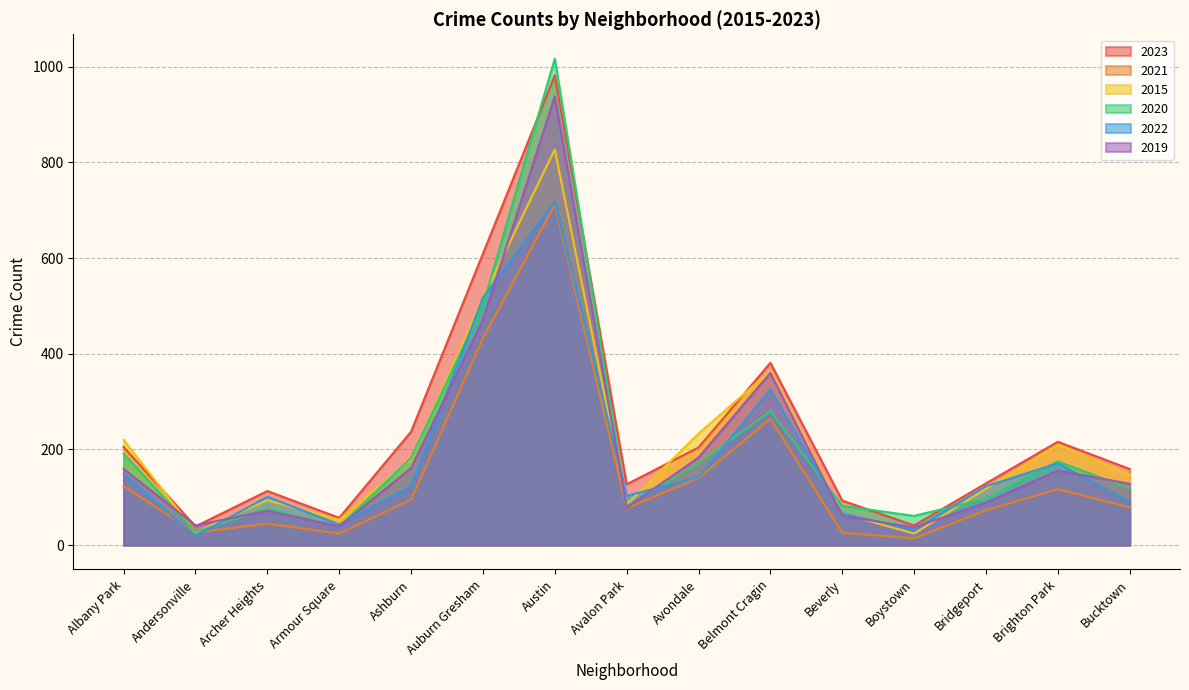

What is the value of the 2020 point at the 3rd from the left?

76